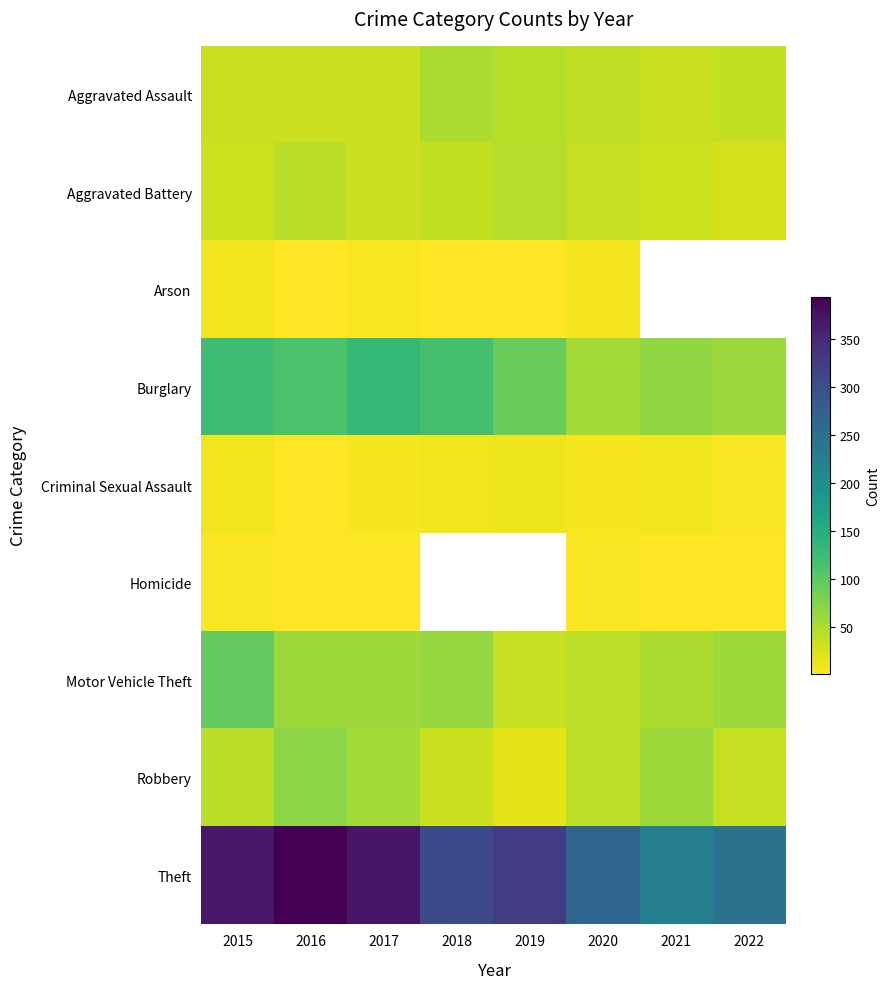

How many data points in Aggravated Battery are less than 35?

4